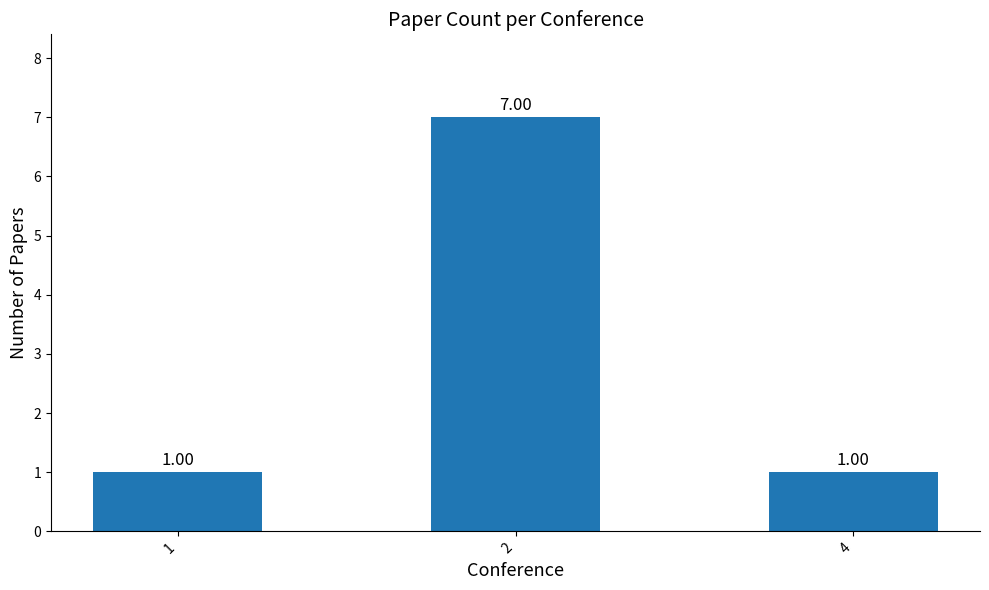

Reading right to left, list all the values displayed in this chart.

1	7	1